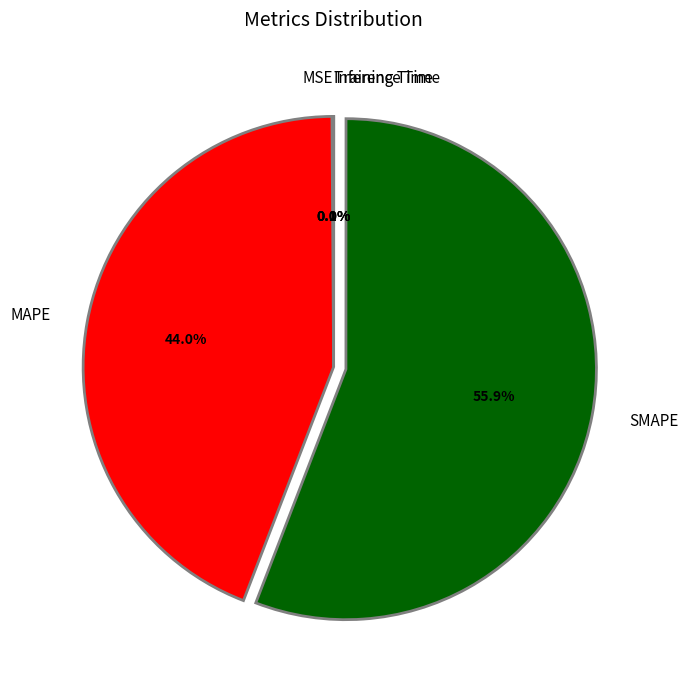

Which category accounts for the majority?

SMAPE